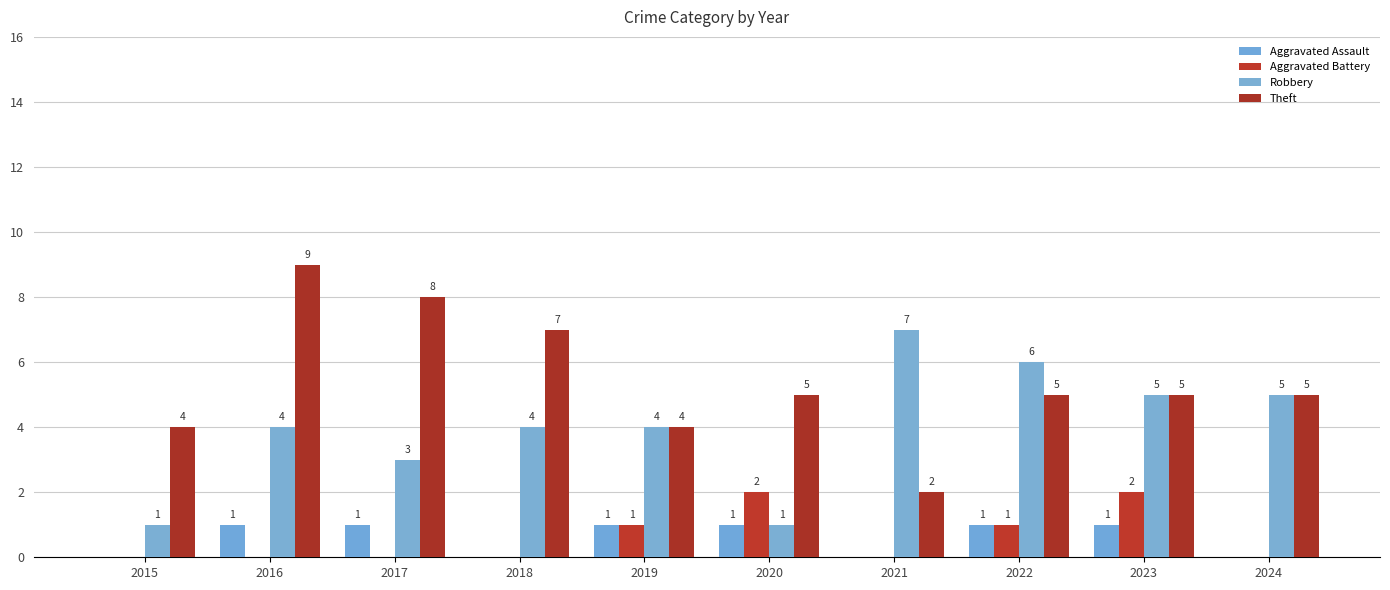

Rank the categories by Robbery value from lowest to highest.

2015, 2020, 2017, 2016, 2018, 2019, 2023, 2024, 2022, 2021